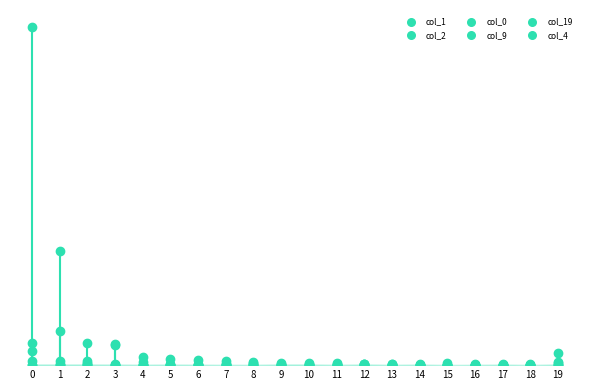

Which series contains the lowest Y value?

col_0